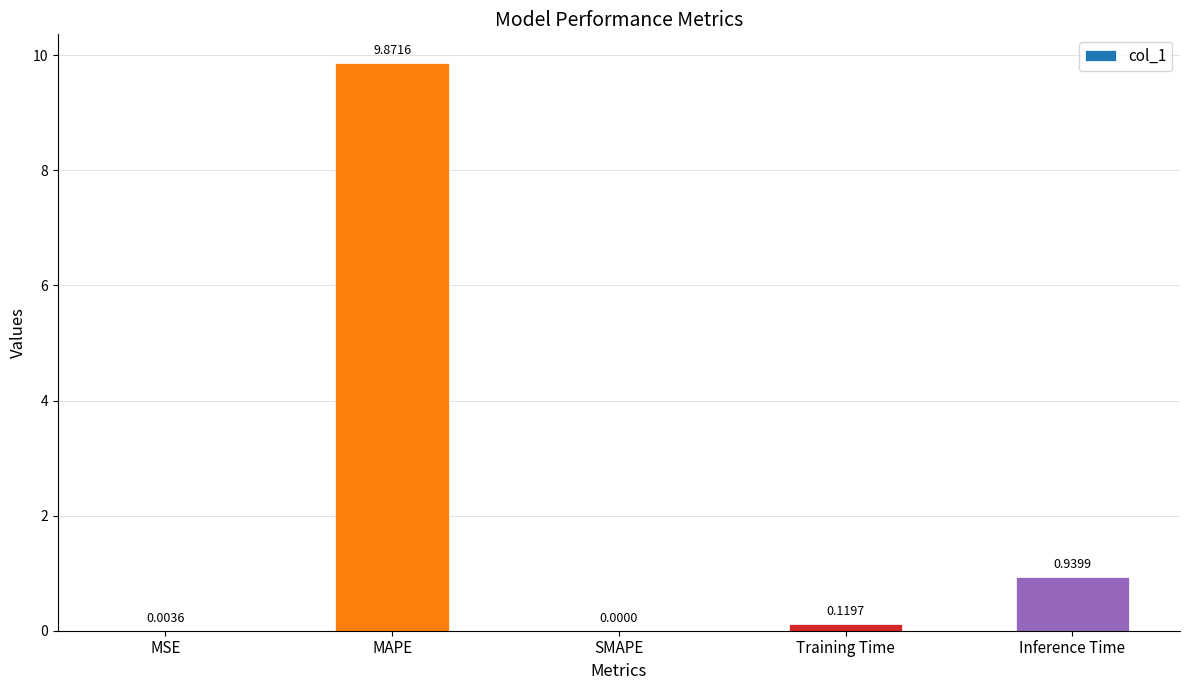

Count the number of values greater than 0.

4